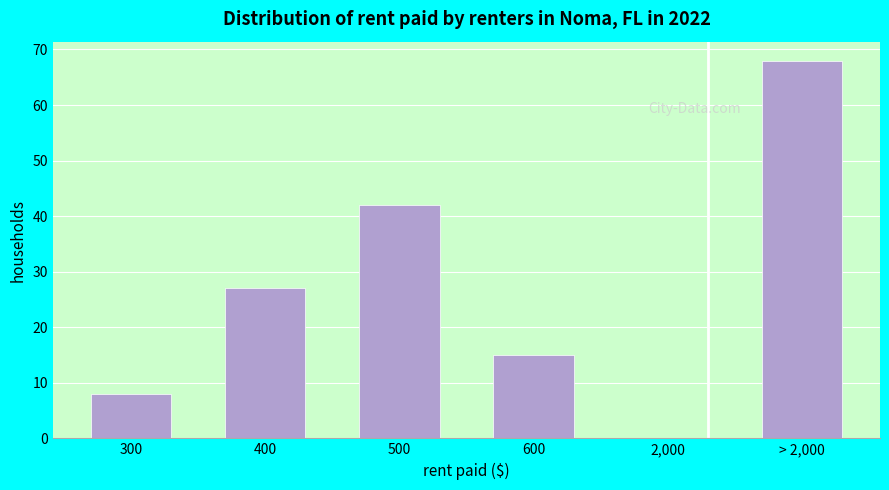

Reading left to right, list all the values displayed in this chart.

300=8	400=27	500=42	600=15	2,000=0	> 2,000=68